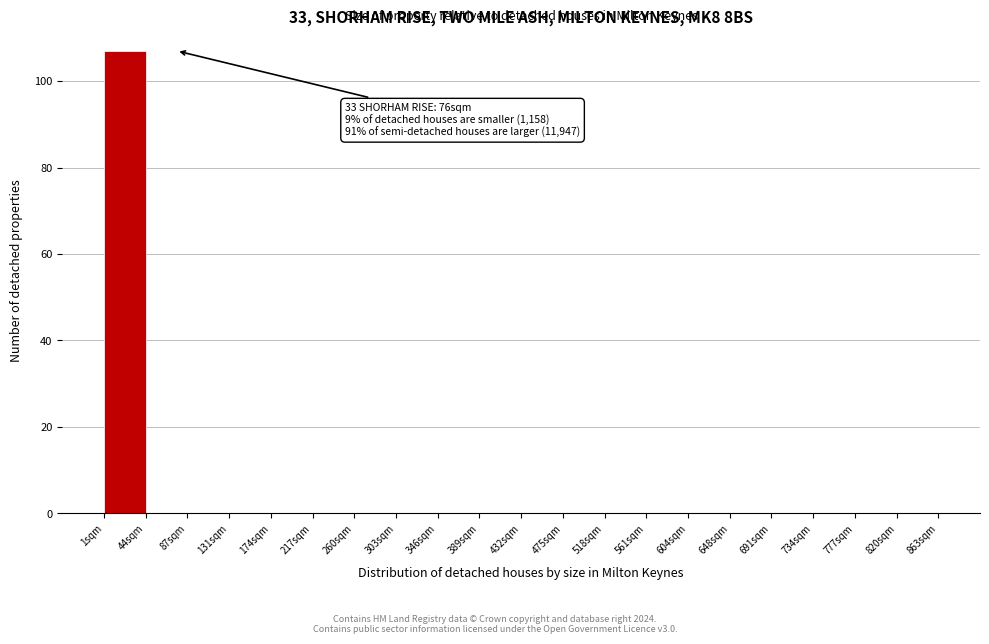

Over which range of the x-axis is the bar tallest?

0 to 45